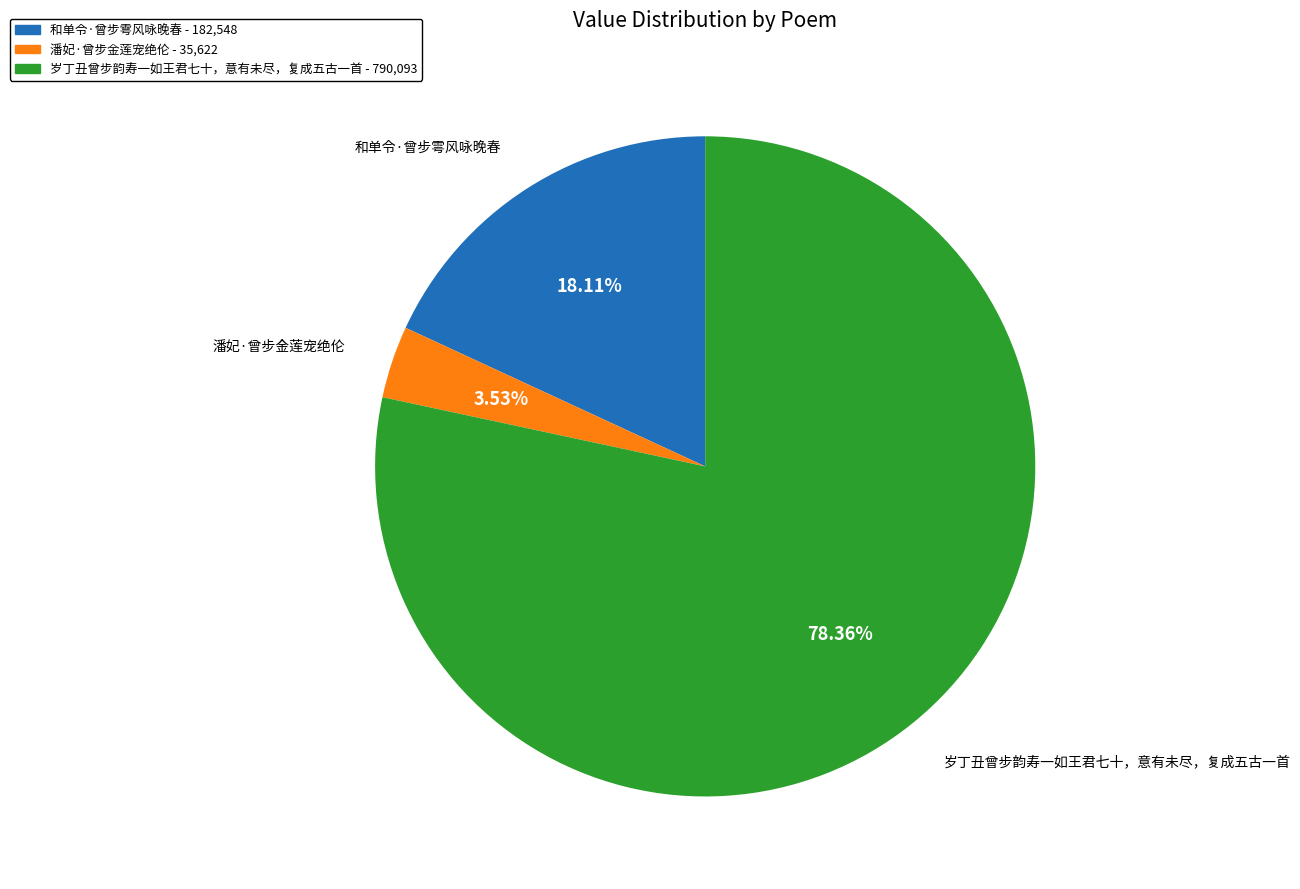

Is the sum of 和单令·曾步雩风咏晚春 and 岁丁丑曾步韵寿一如王君七十，意有未尽，复成五古一首 greater than half?

Yes